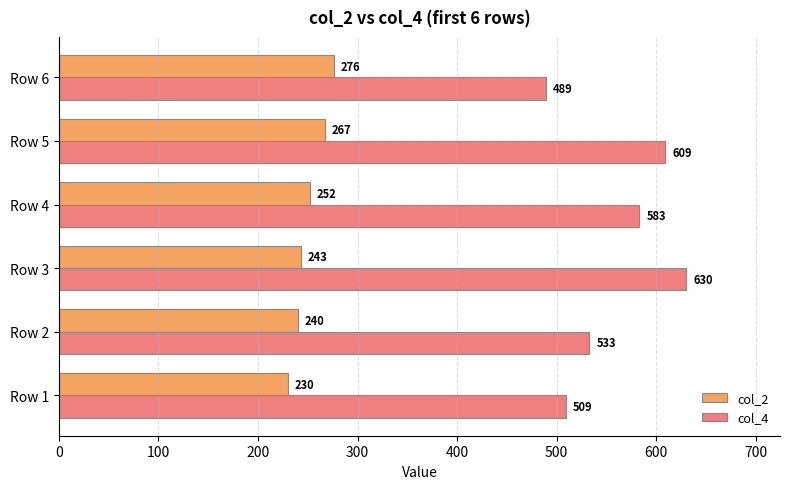

List the labels in order of col_2 value, smallest first.

Row 1, Row 2, Row 3, Row 4, Row 5, Row 6